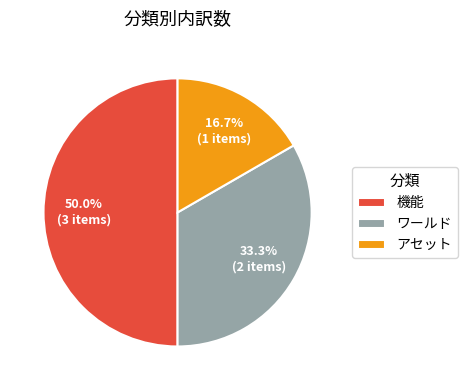

Which slice is the largest?

機能